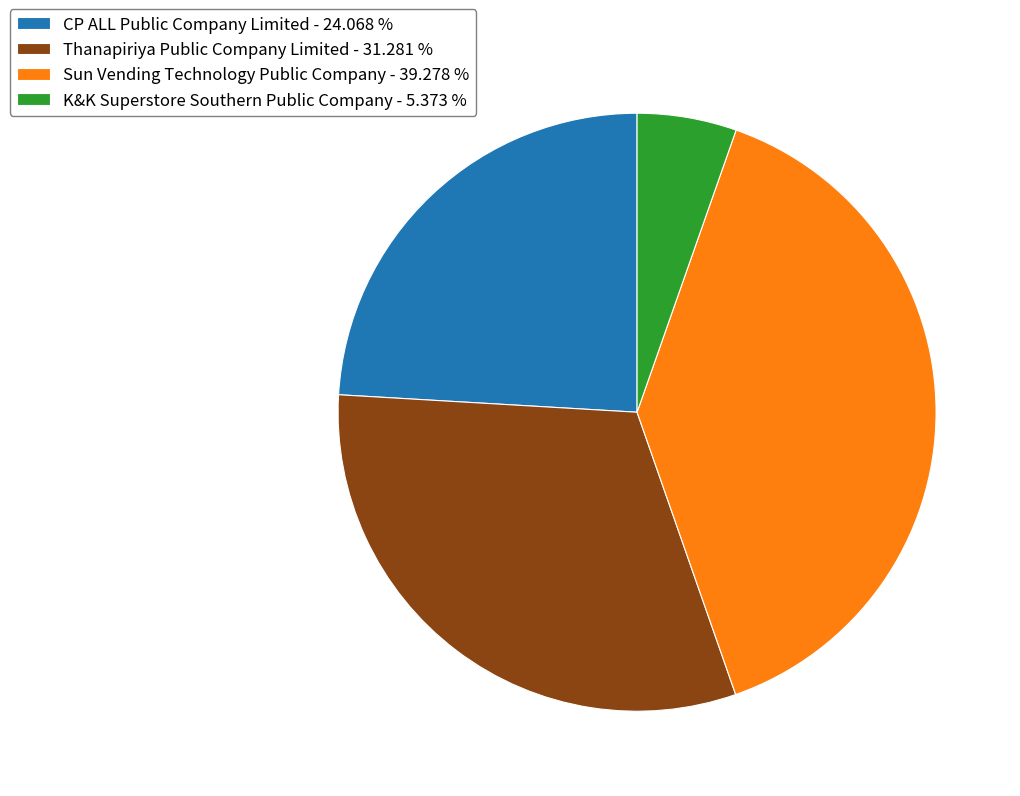

Which category has the smallest portion of the pie?

K&K Superstore Southern Public Company